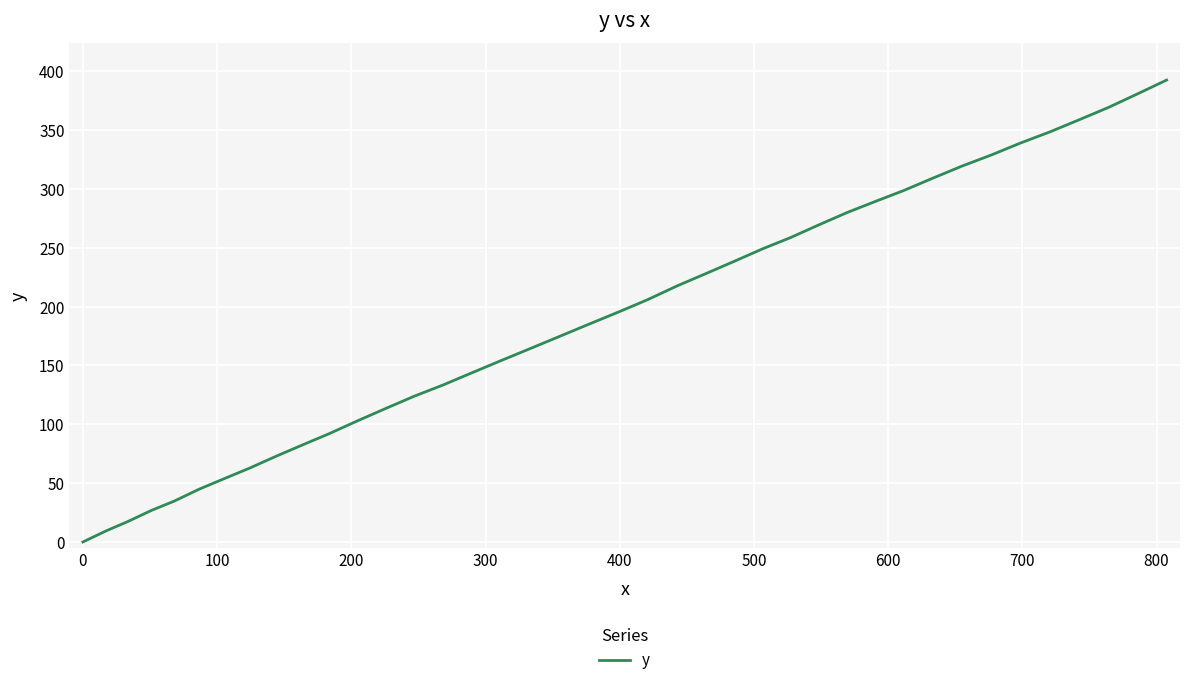

What is the greatest value displayed?

392.4